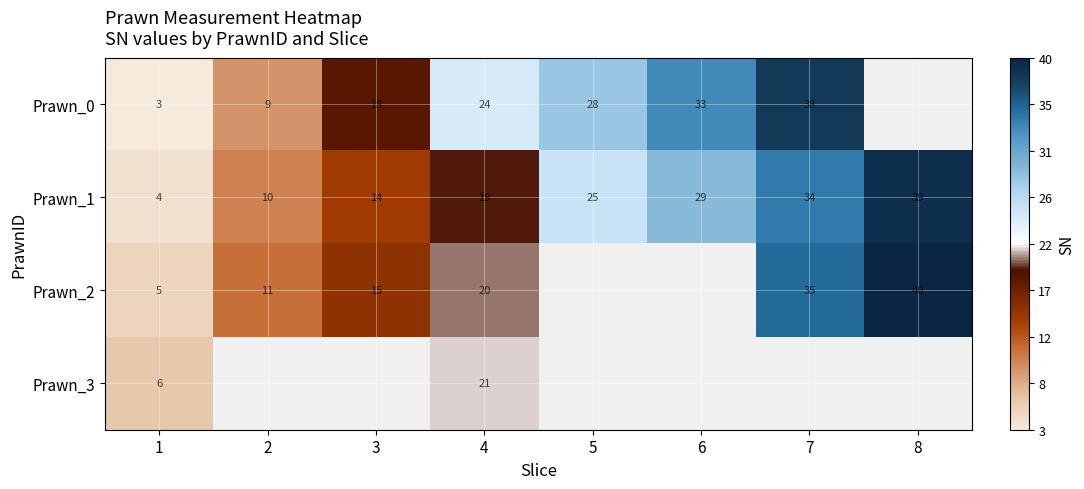

True or false: Prawn_3 has a value of 29.0 at 4.

False